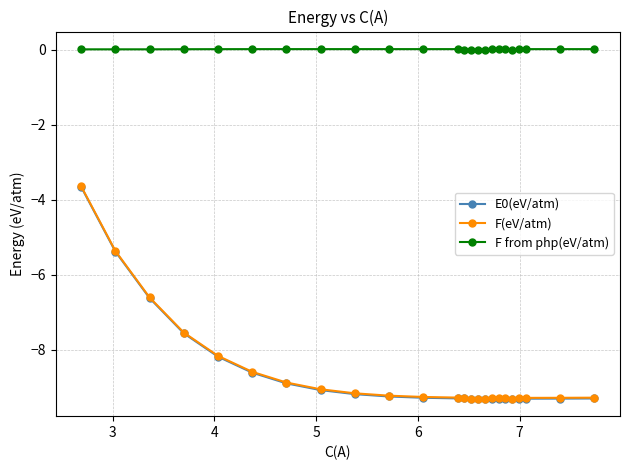

Which series has the widest spread of values?

F(eV/atm)